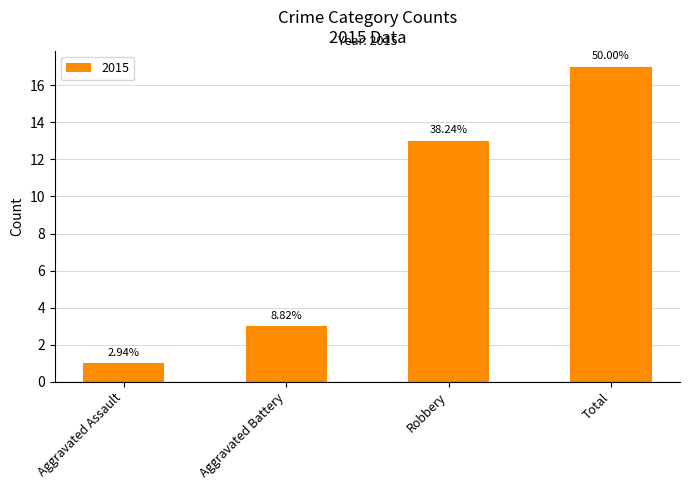

What position from the left is Robbery?

3